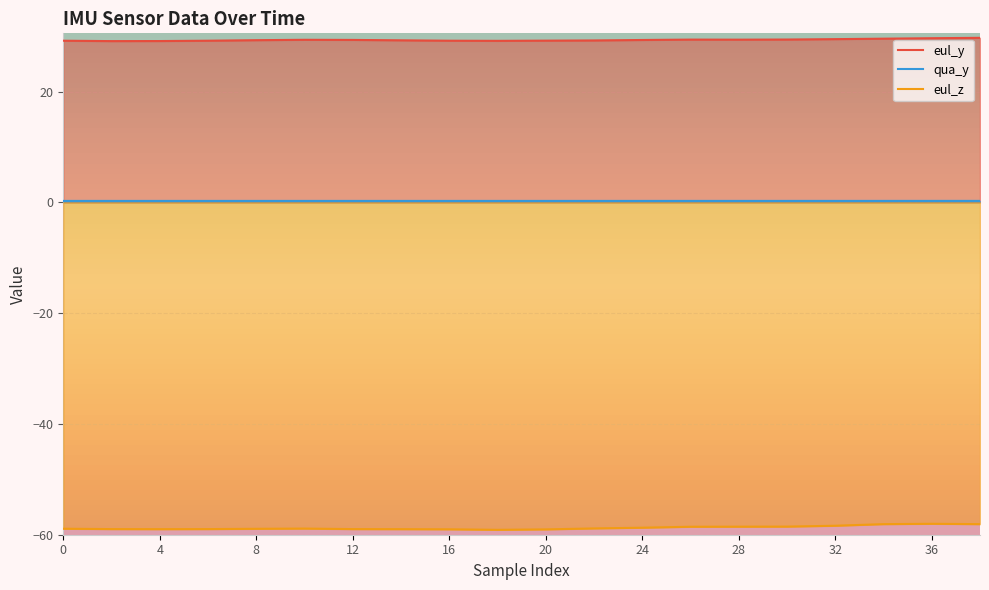

True or false: eul_y has more than 0 points higher than both neighbors.

True